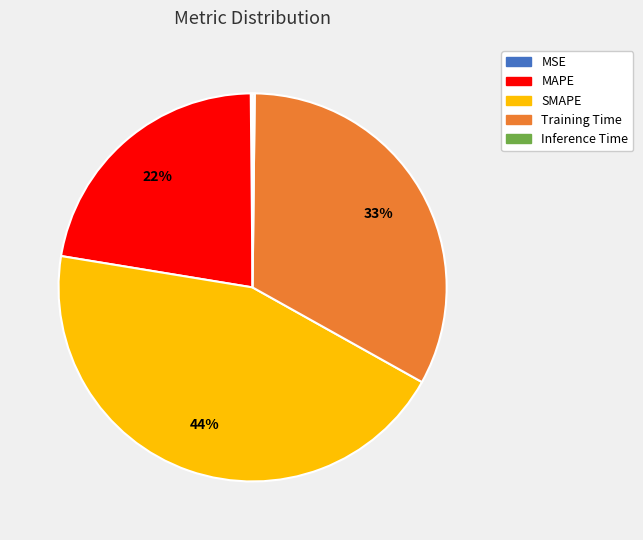

True or false: Training Time accounts for 33% of the total.

True